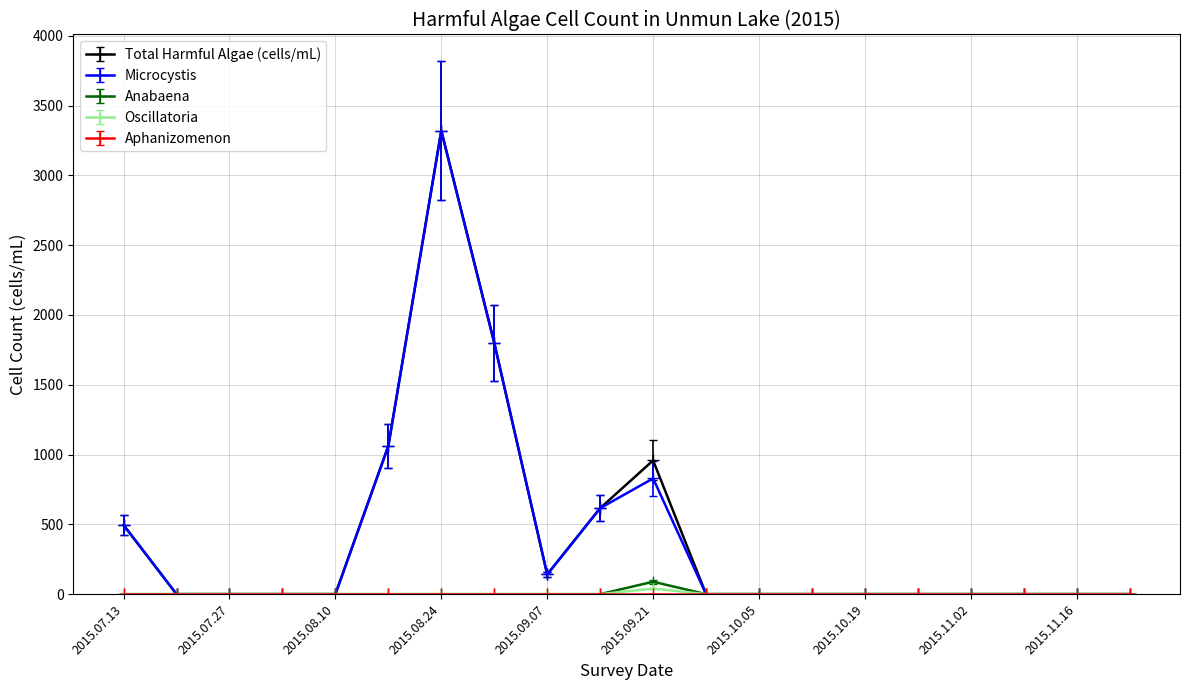

What is the label of the 19th point from the left?

2015.11.16